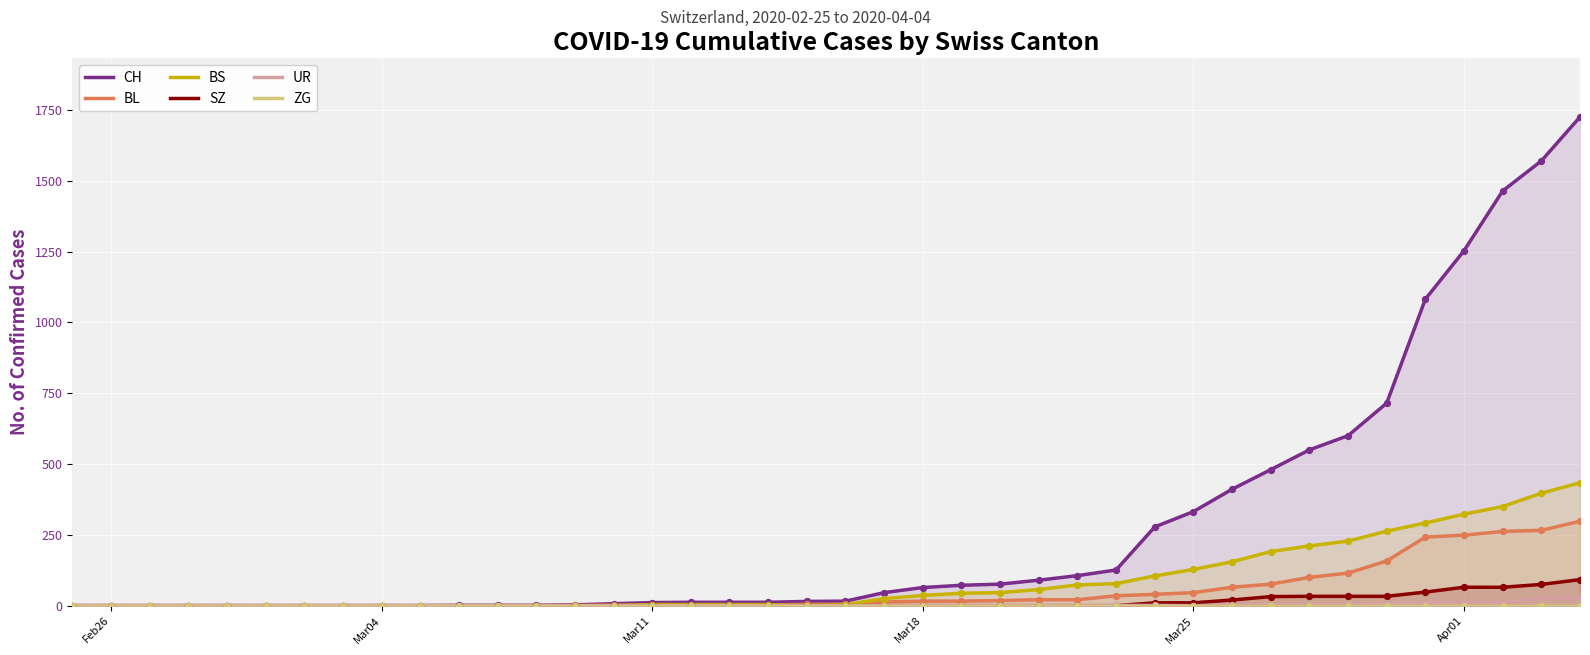

At how many categories does at least one series exceed 630?

6